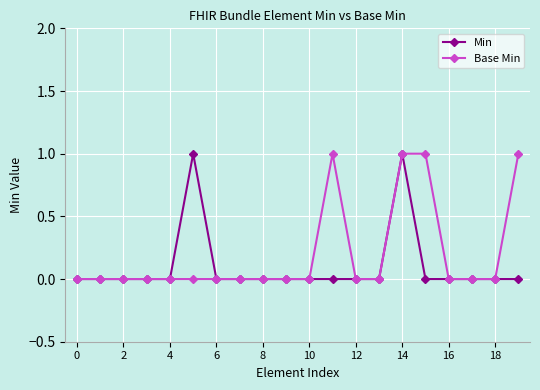

What are all the series names shown in the legend?

Min, Base Min